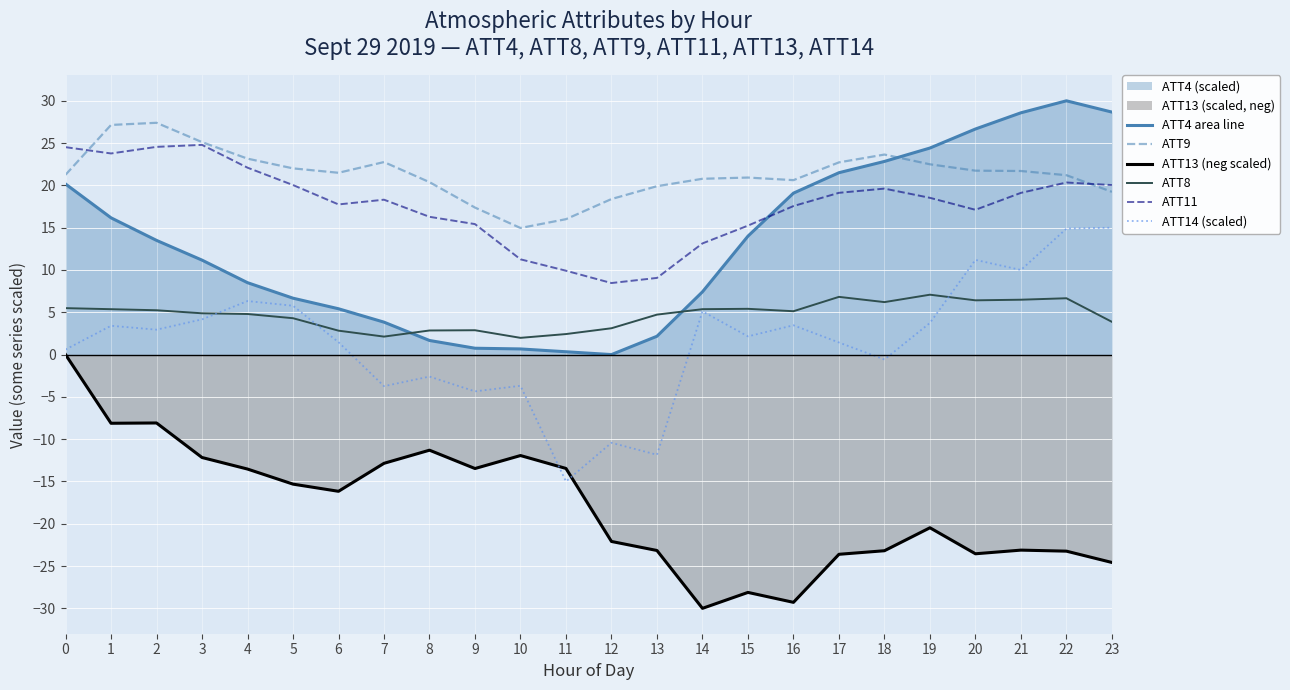

What is the value of the ATT13 (neg scaled) point at the 18th from the left?

-23.6